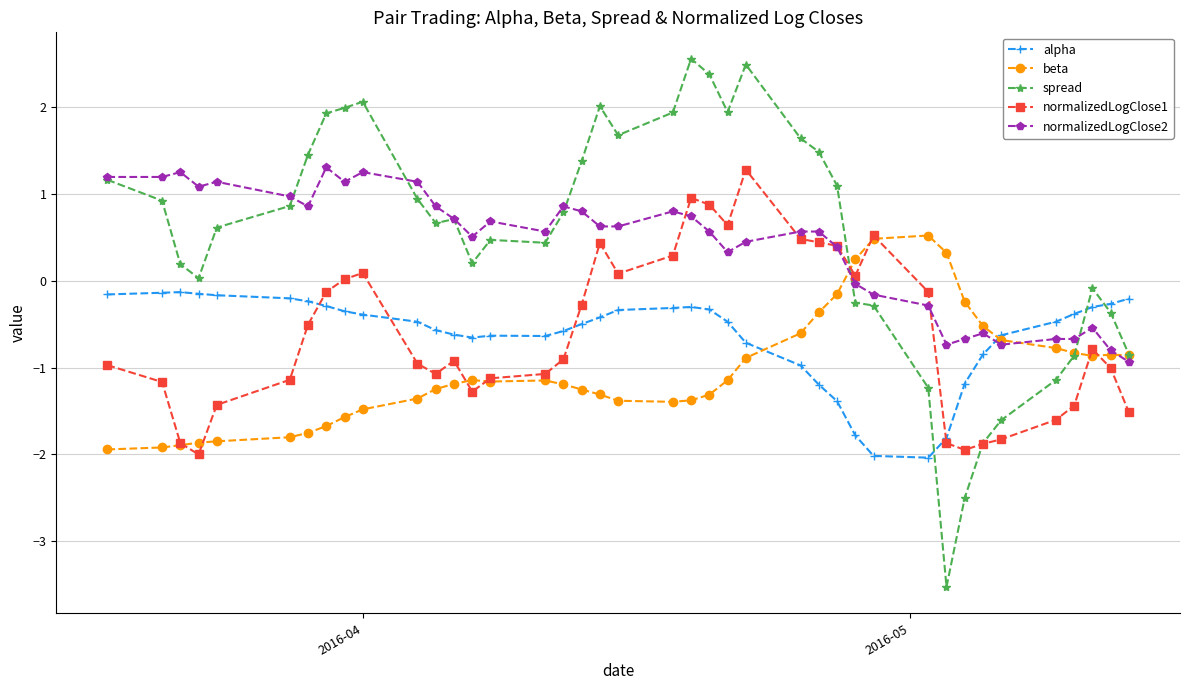

Which series has the largest range (max minus min)?

spread